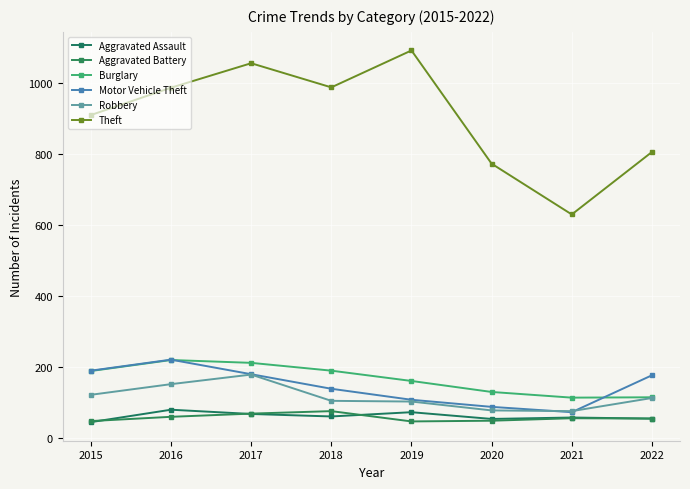

The value of Burglary at 2015 is 64. True or false?

False